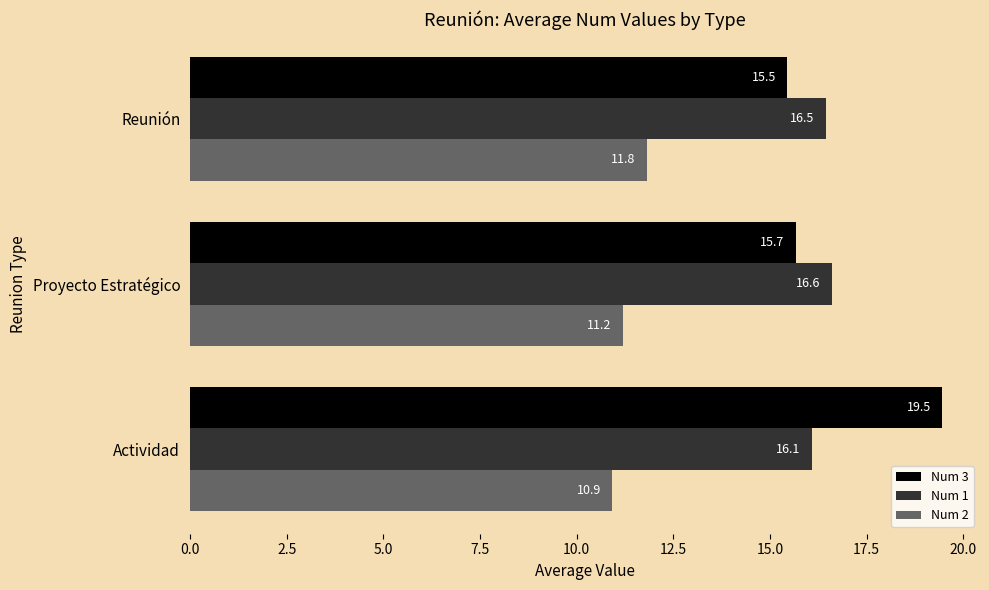

Is it true that Num 2 equals 6.1 at Actividad?

False